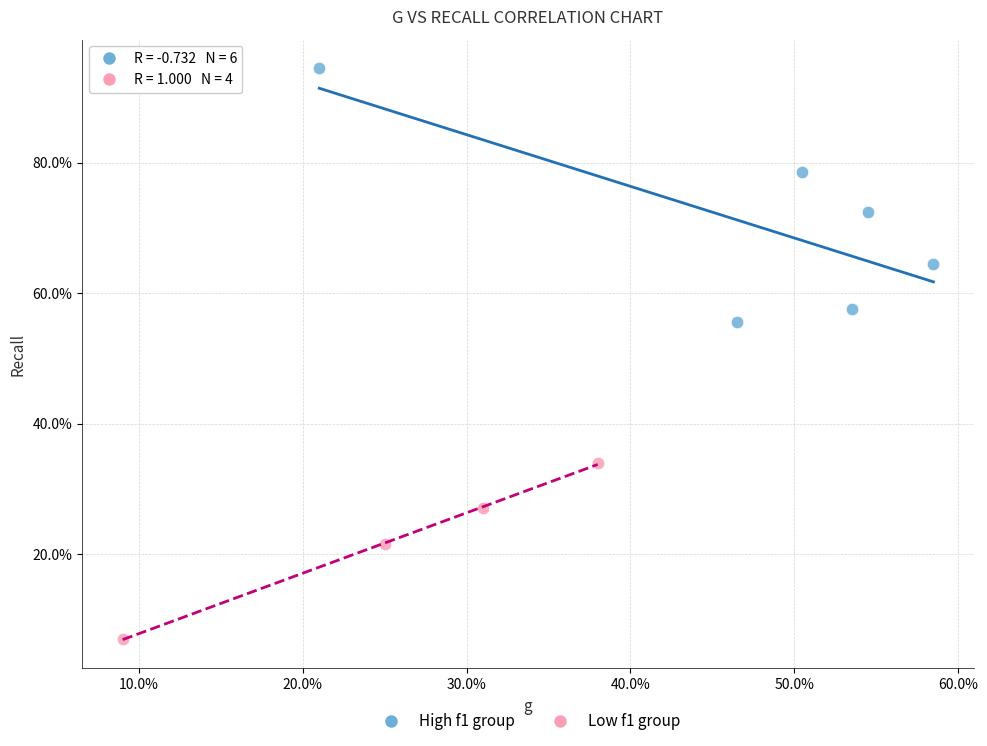

Which series has the widest spread of Y values?

High f1 group